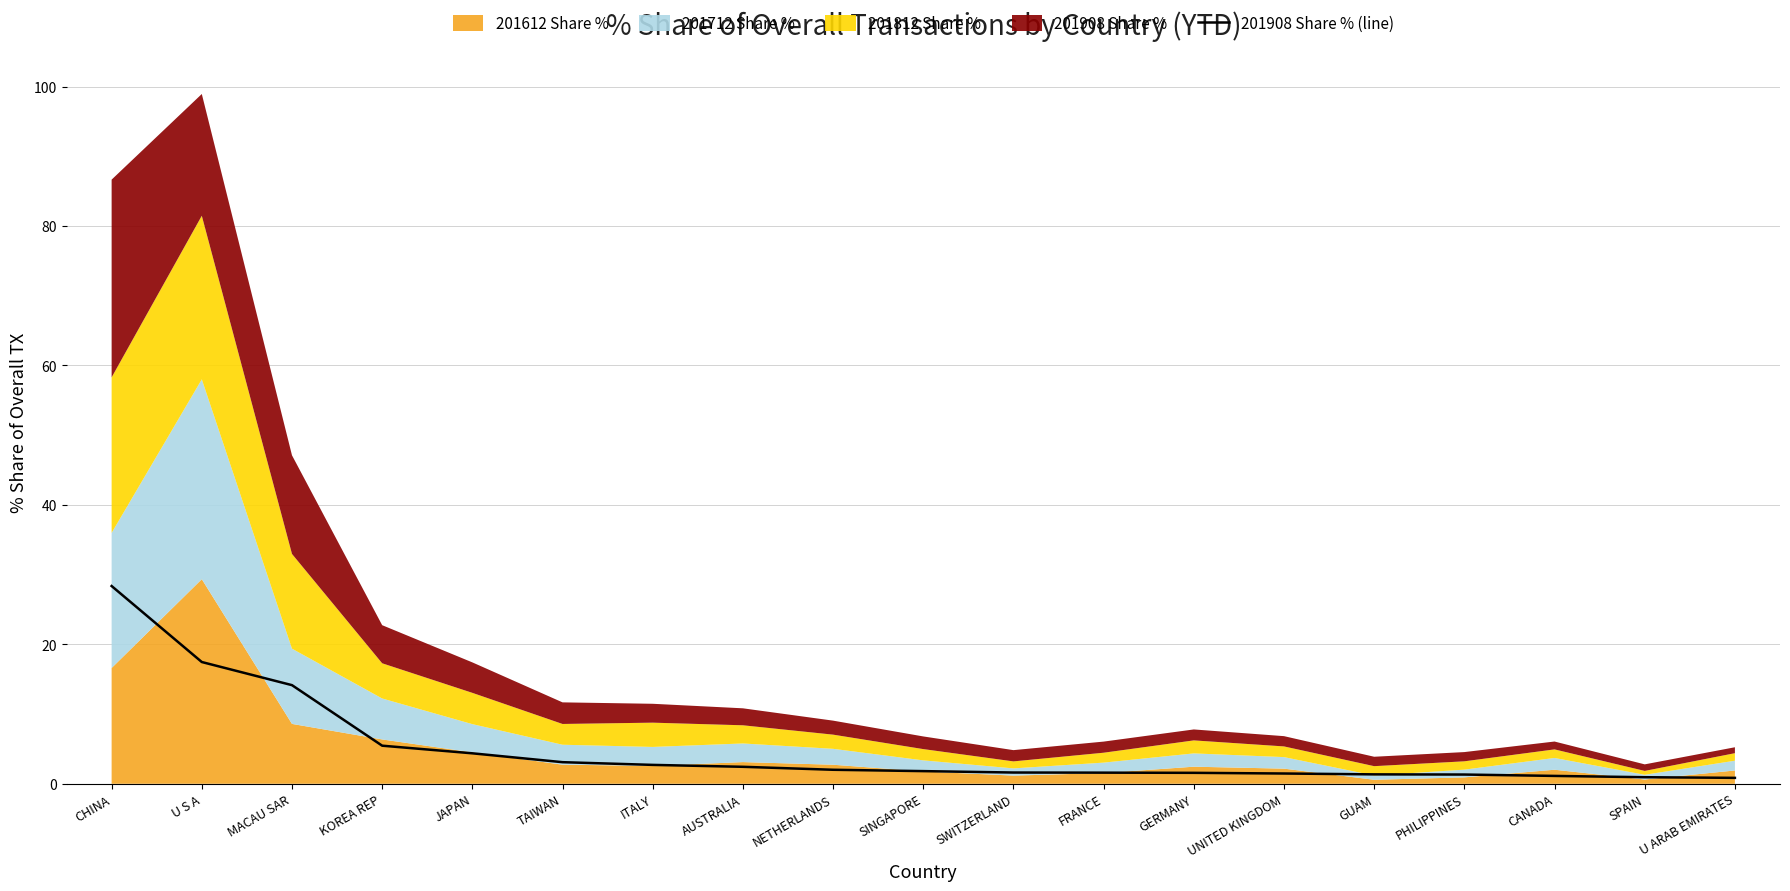

Count the number of values greater than 1.

17